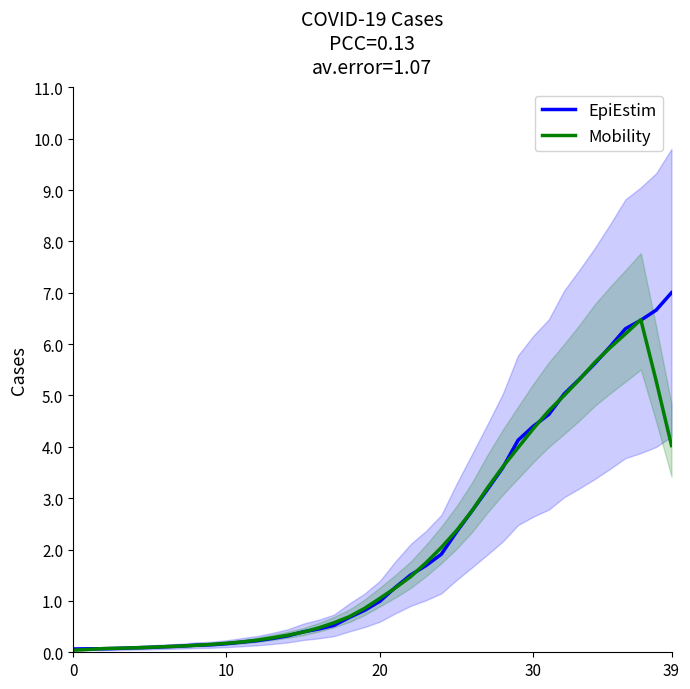

How many intersections are there between EpiEstim and Mobility?

16